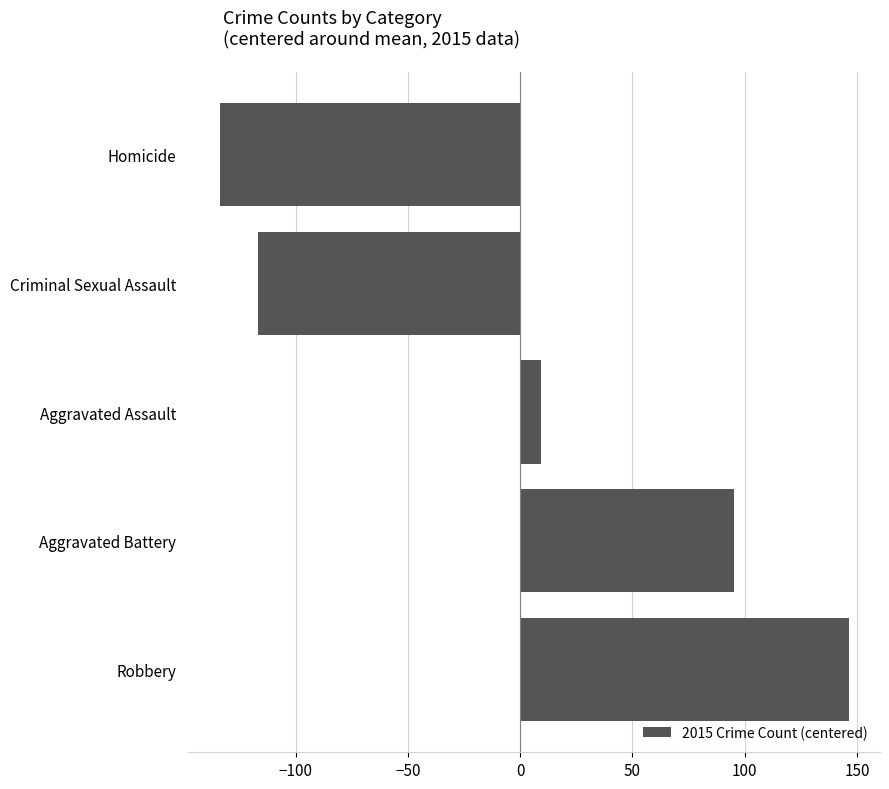

How many bars are there in total?

5